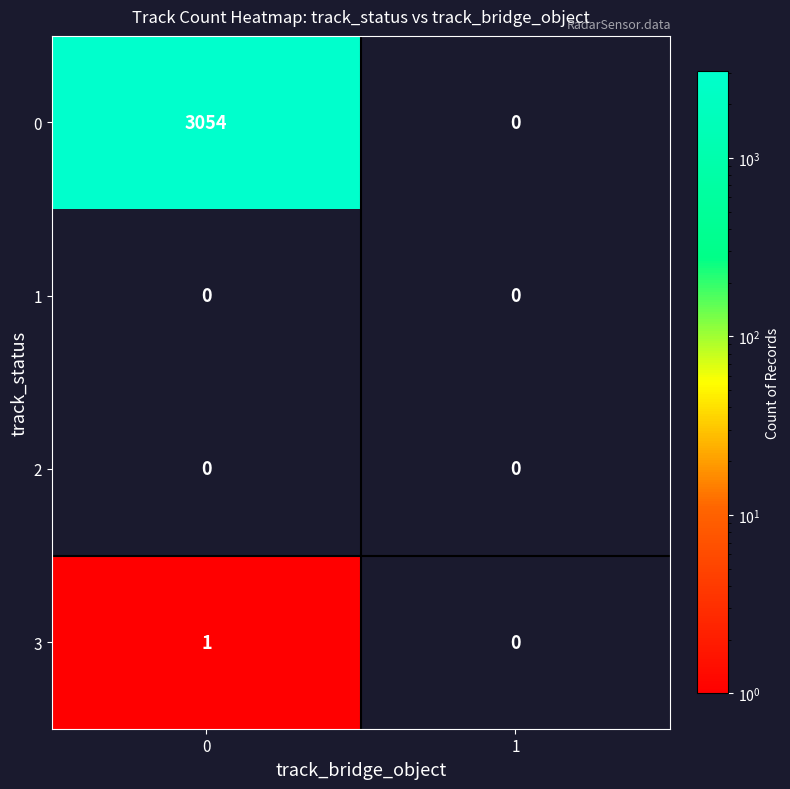

What is the greatest value displayed?

3054